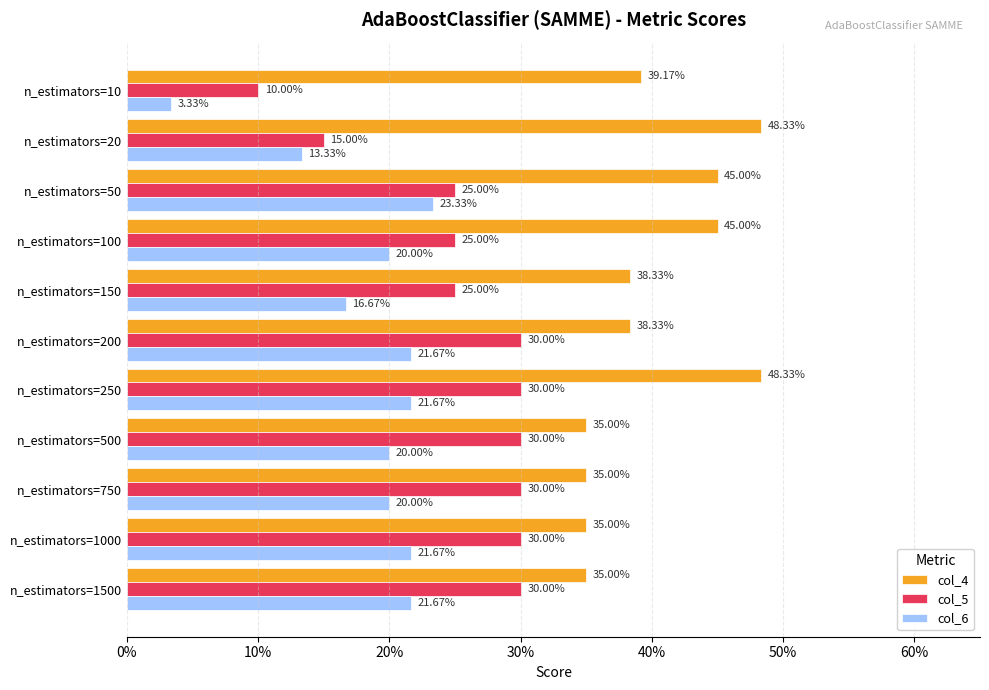

Which series has the widest spread of values?

col_6